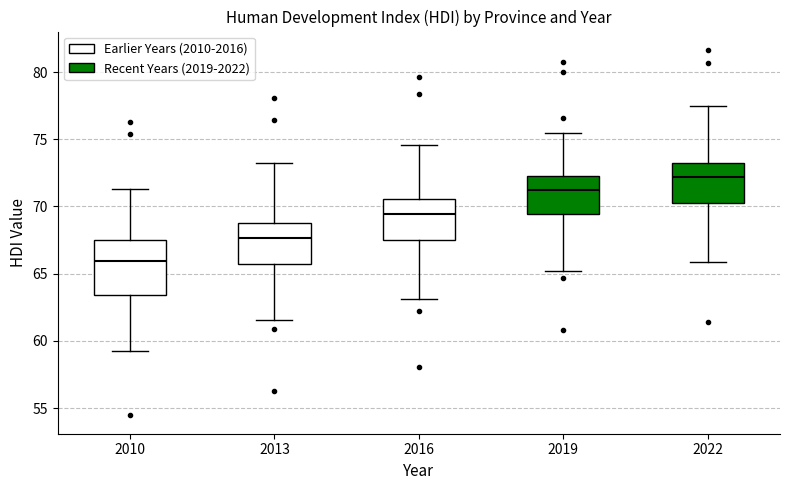

Which box's median line is the highest?

2022